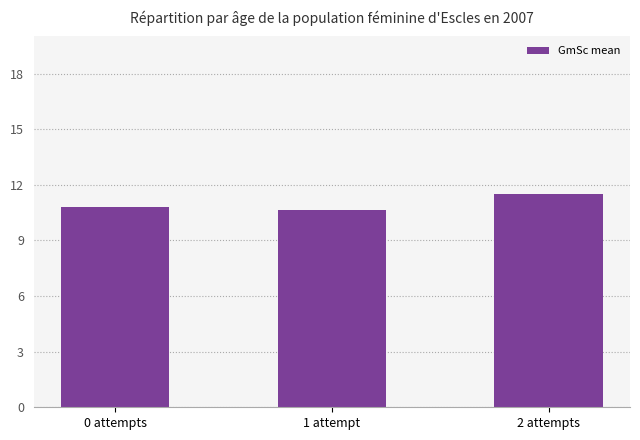

Count the values in the range 10 to 11.

2